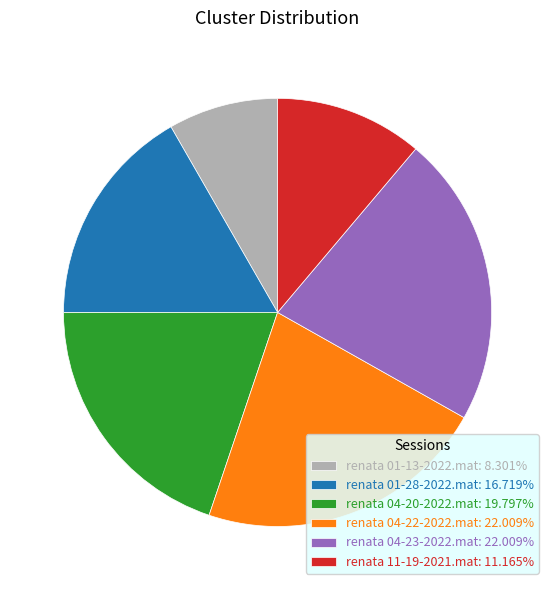

Do renata 01-13-2022.mat: 8.301% and renata 04-20-2022.mat: 19.797% together represent more than half of the pie?

No